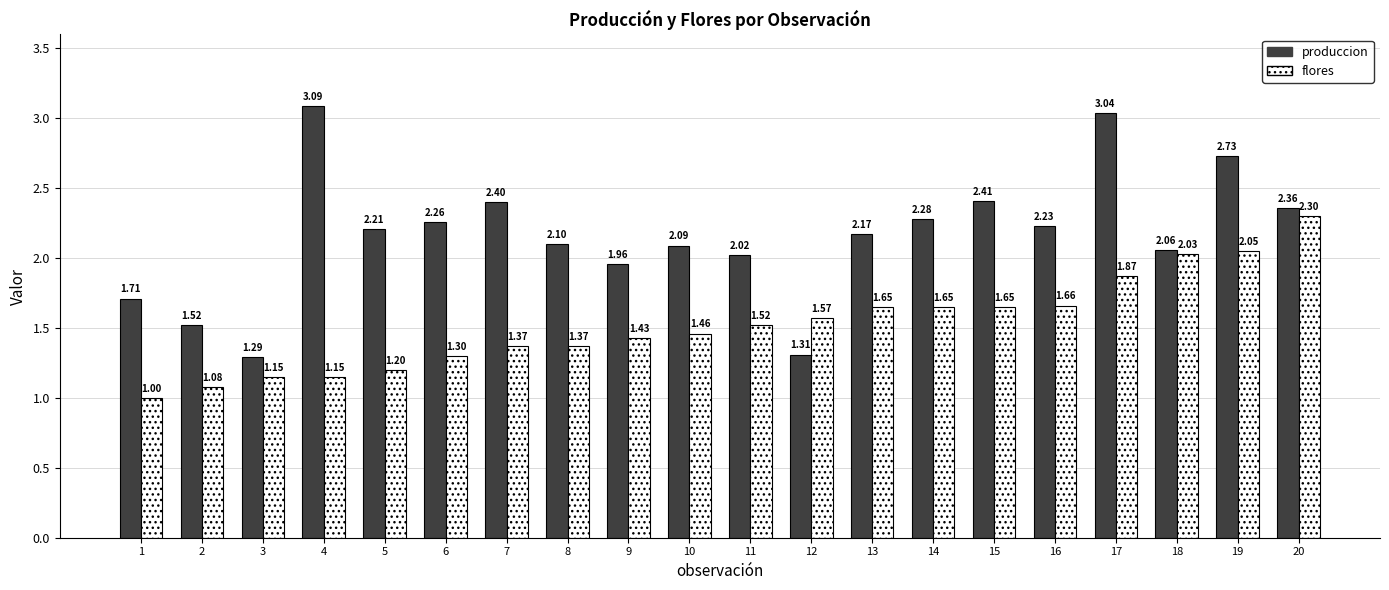

At which label does flores reach its peak?

20